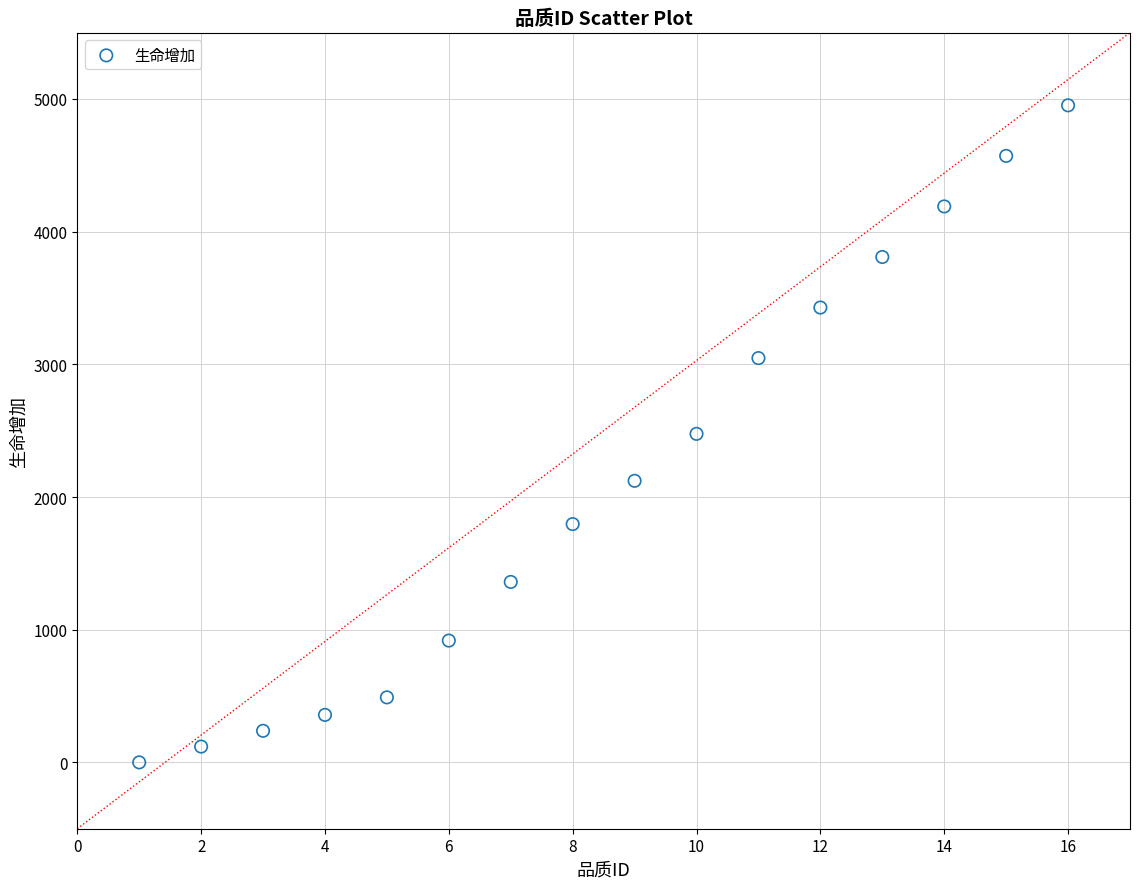

What is the range of Y values (max minus min)?

4952